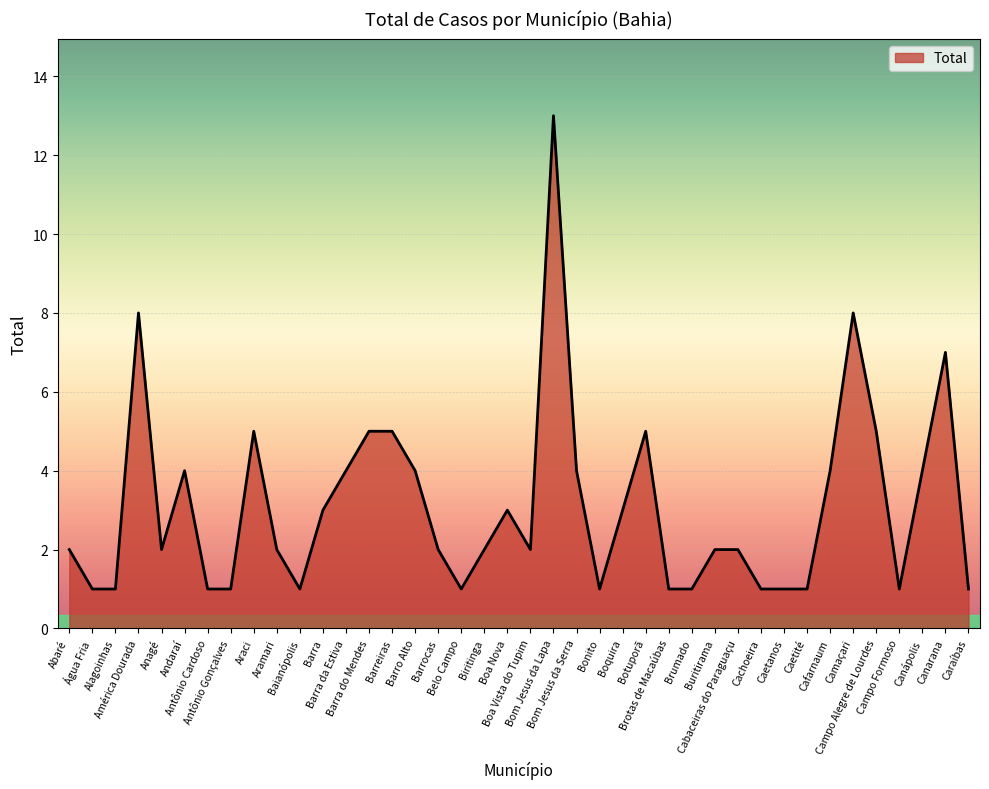

Where is the data nearest to the value 7?

Canarana